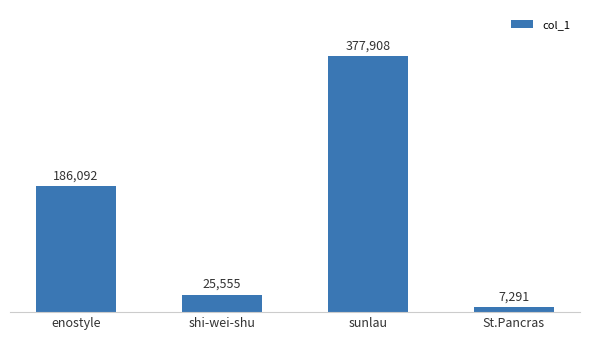

Reading right to left, what are all the values shown in this chart?

7291	377908	25555	186092